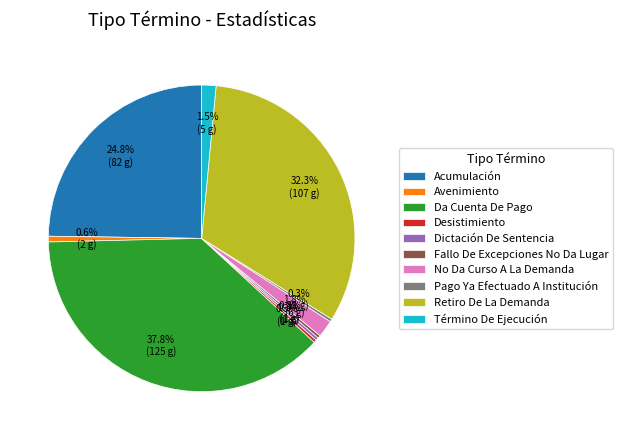

Between No Da Curso A La Demanda and Retiro De La Demanda, which is larger?

Retiro De La Demanda